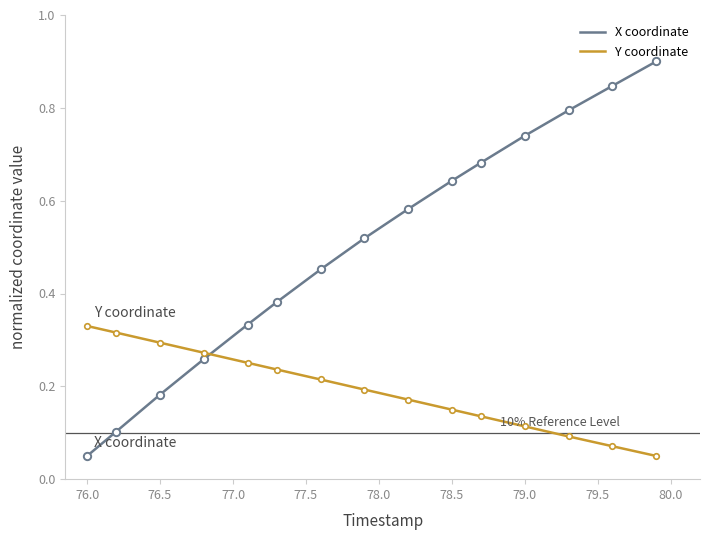

At how many categories does at least one series exceed 0?

15